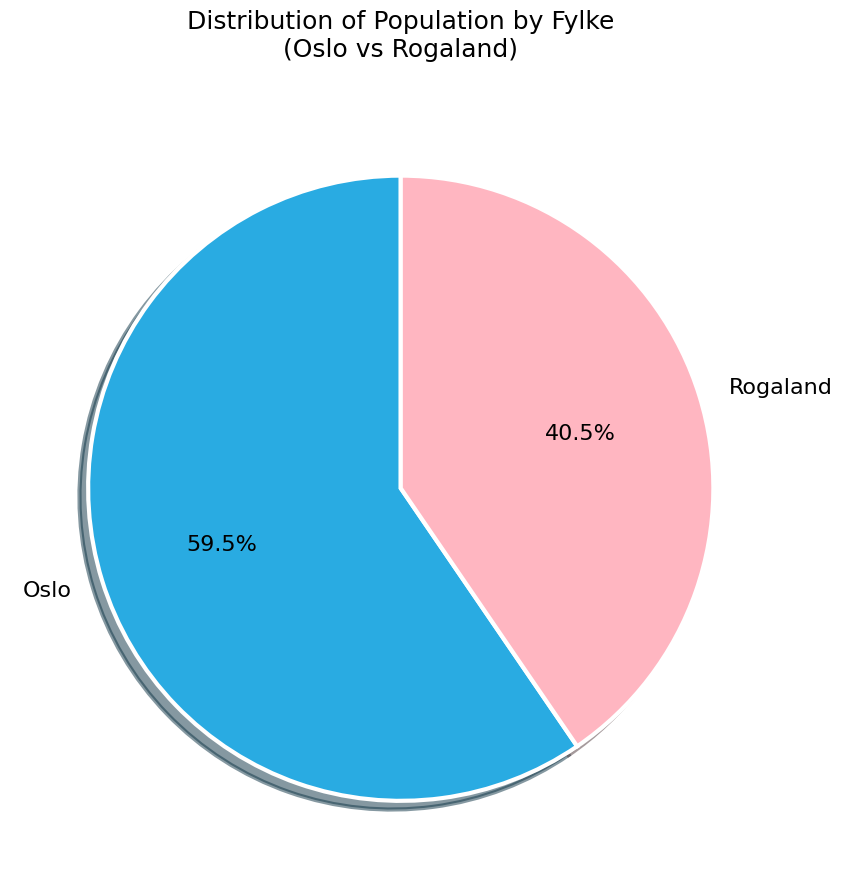

Which has a higher value, Rogaland or Oslo?

Oslo